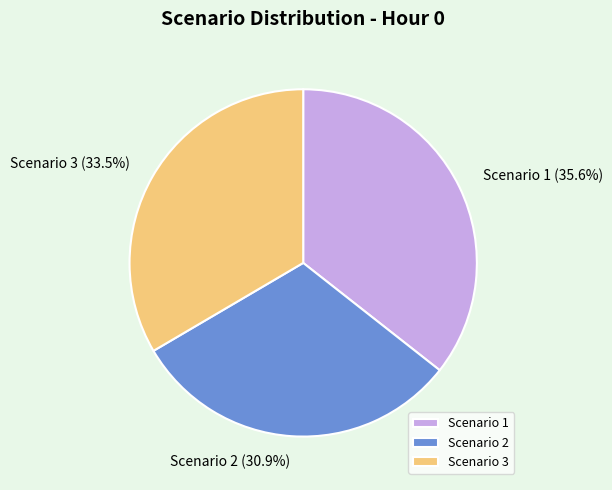

To the nearest percent, what is the difference between the largest and smallest slice percentages?

5%